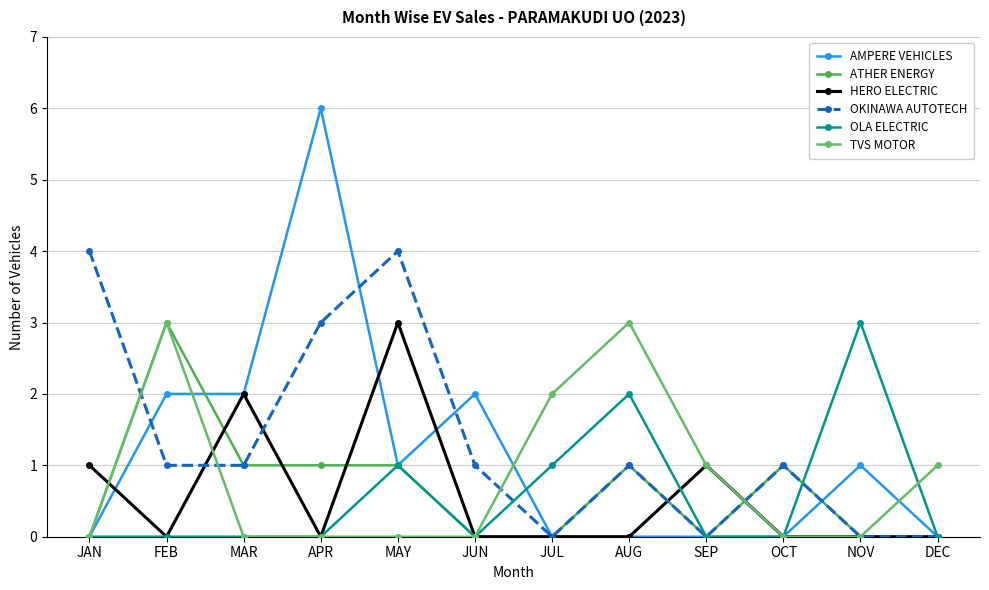

True or false: HERO ELECTRIC and AMPERE VEHICLES intersect in this chart.

True